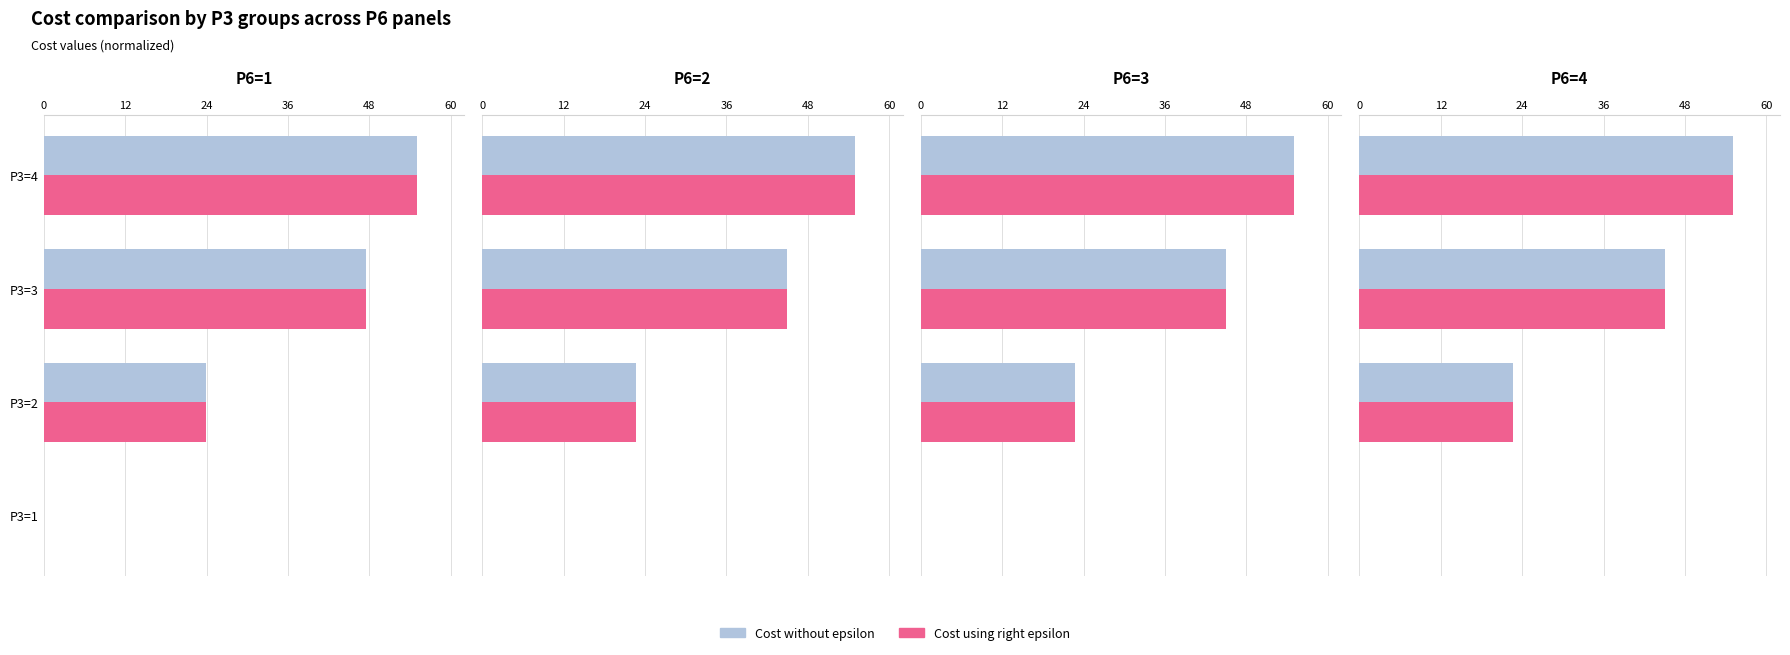

Which series has the largest range (max minus min)?

Cost without epsilon